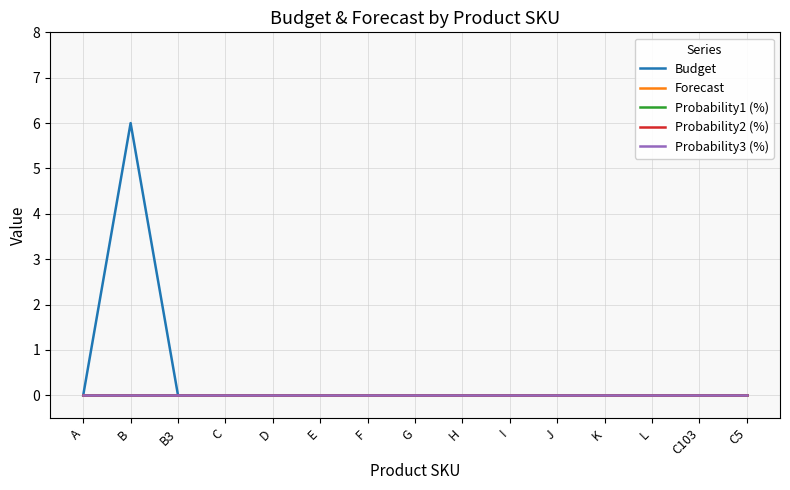

Which series changed the most between G and I?

Budget